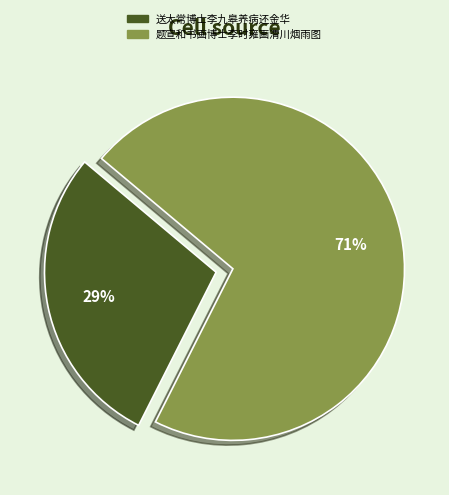

Count the number of slices in the pie.

2